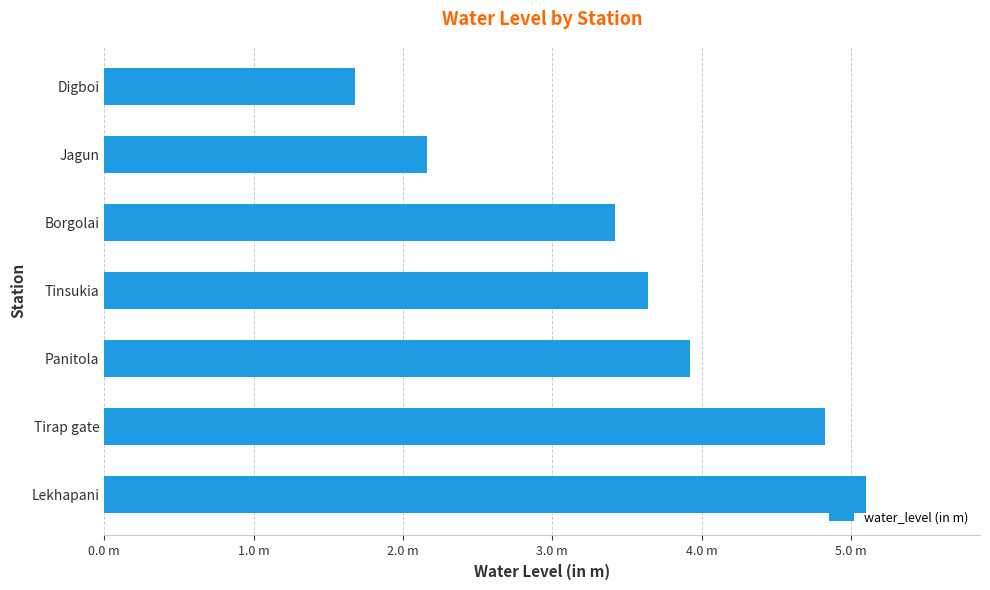

Which label corresponds to the largest value in the chart?

Lekhapani